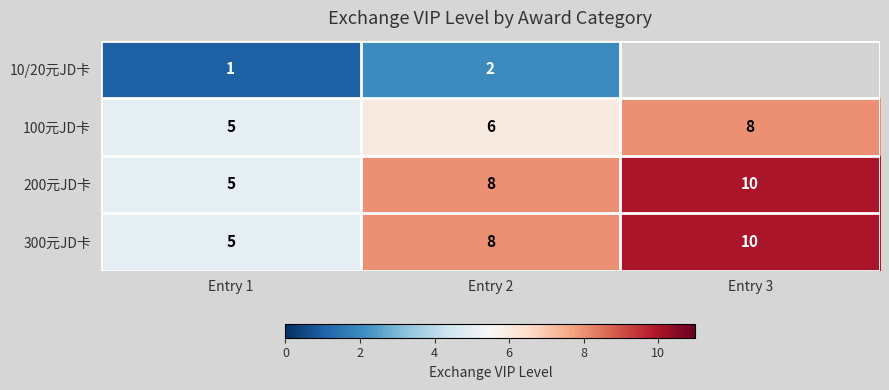

Which category has the lowest value in the 300元JD卡 series?

Entry 1